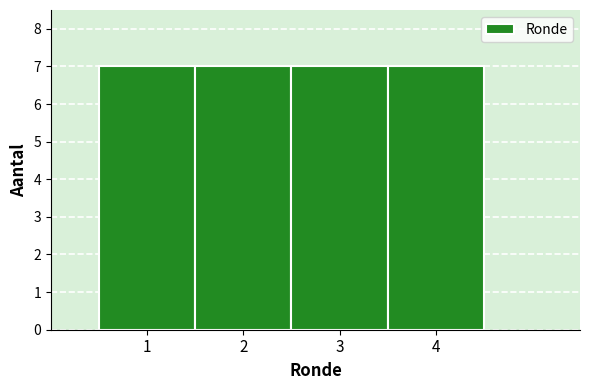

Reading left to right, list every bar in this chart as the range it spans on the x-axis followed by its height. The values are not printed on the chart, so give them approximately, as read against the axis.

0.5 to 1.5: 7
1.5 to 2.5: 7
2.5 to 3.5: 7
3.5 to 4.5: 7